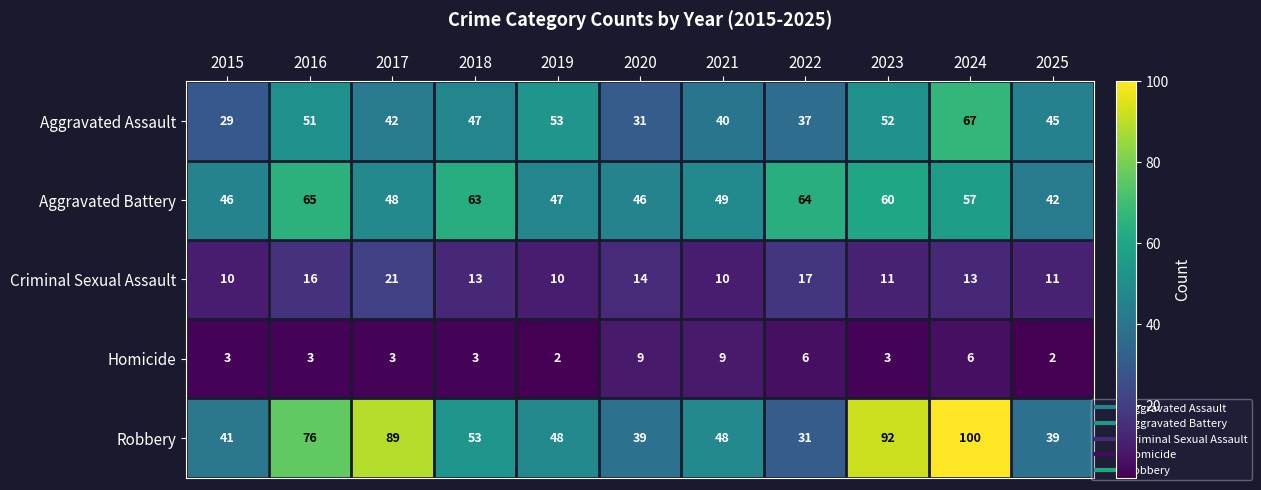

What is the average value of the Robbery series?

60